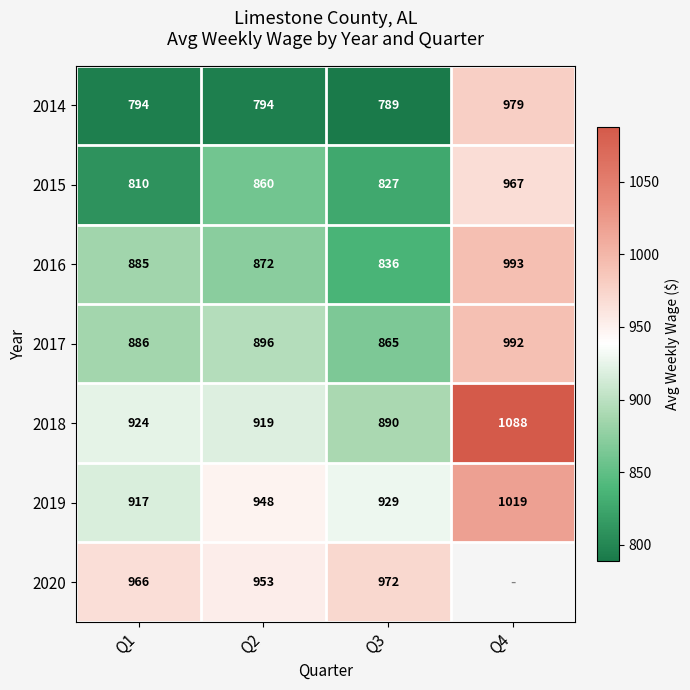

True or false: 2019 has a value of 245.7 at Q3.

False